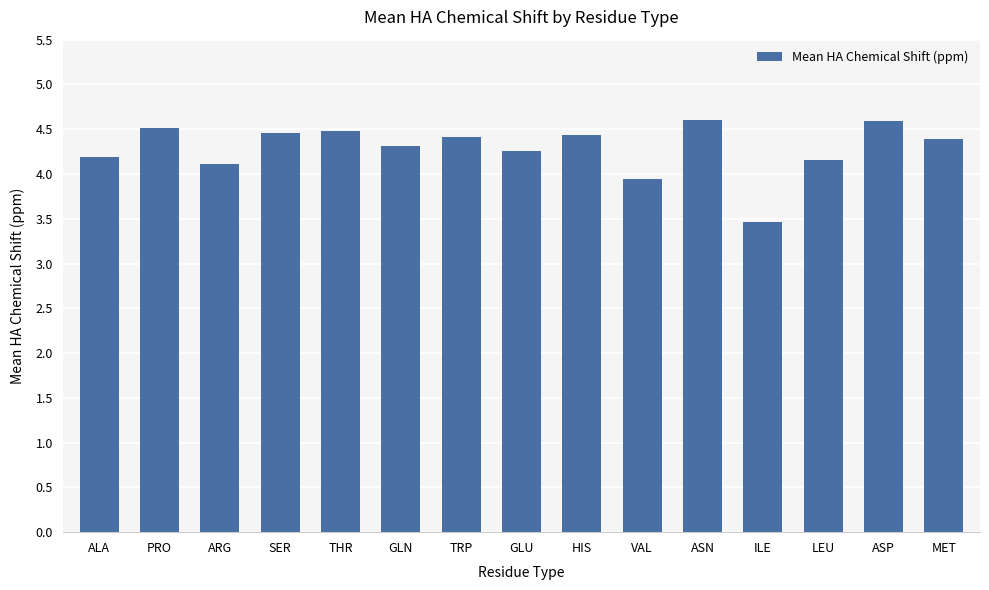

How many values are below 4?

2